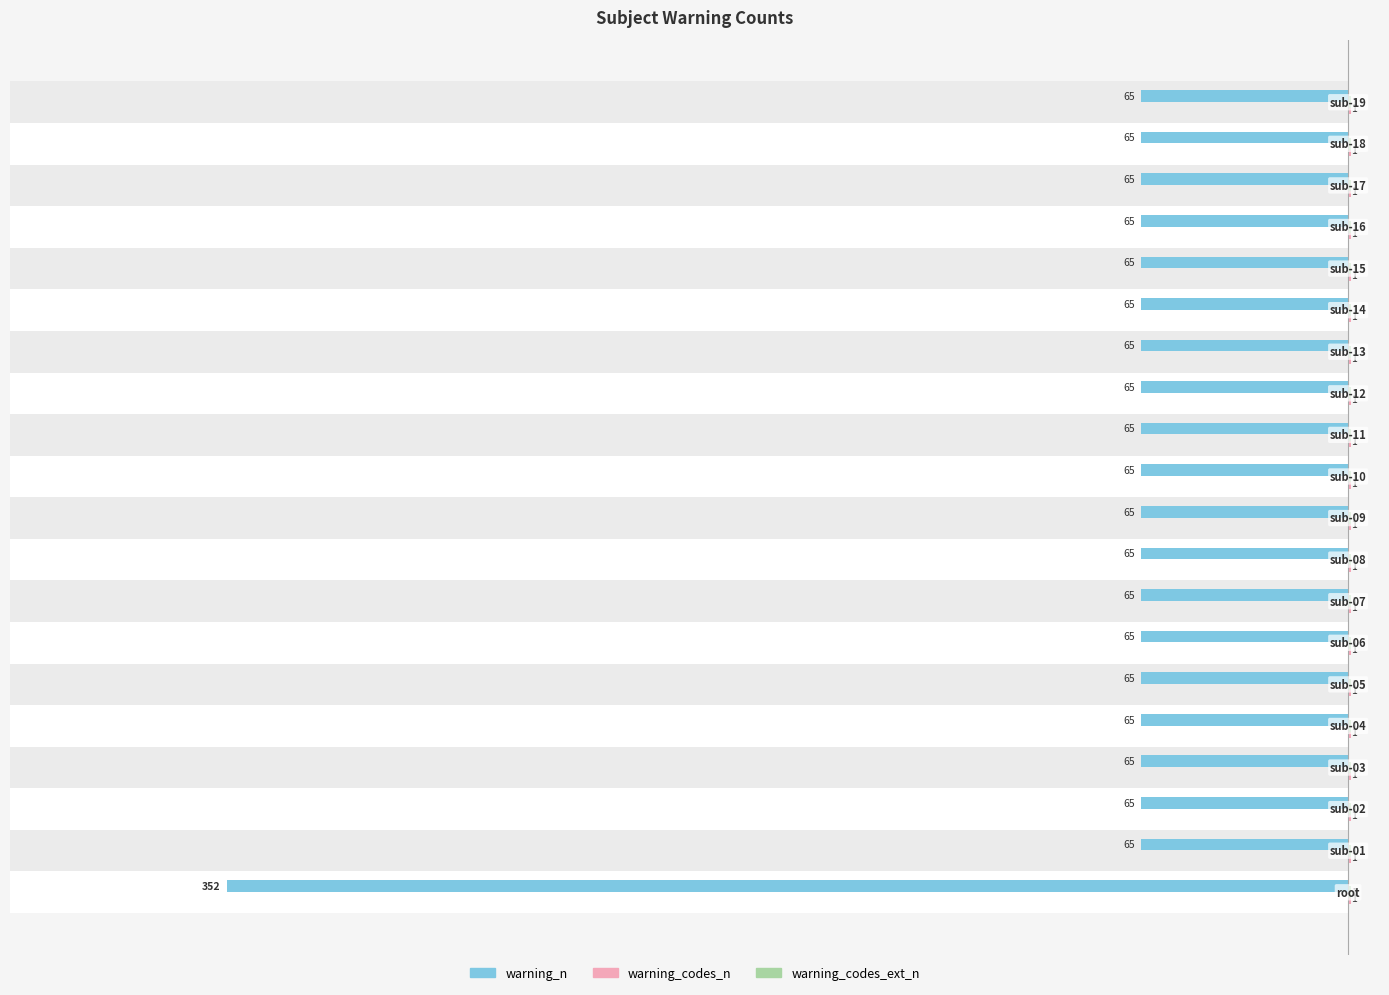

What are all the series names shown in the legend?

warning_n, warning_codes_n, warning_codes_ext_n